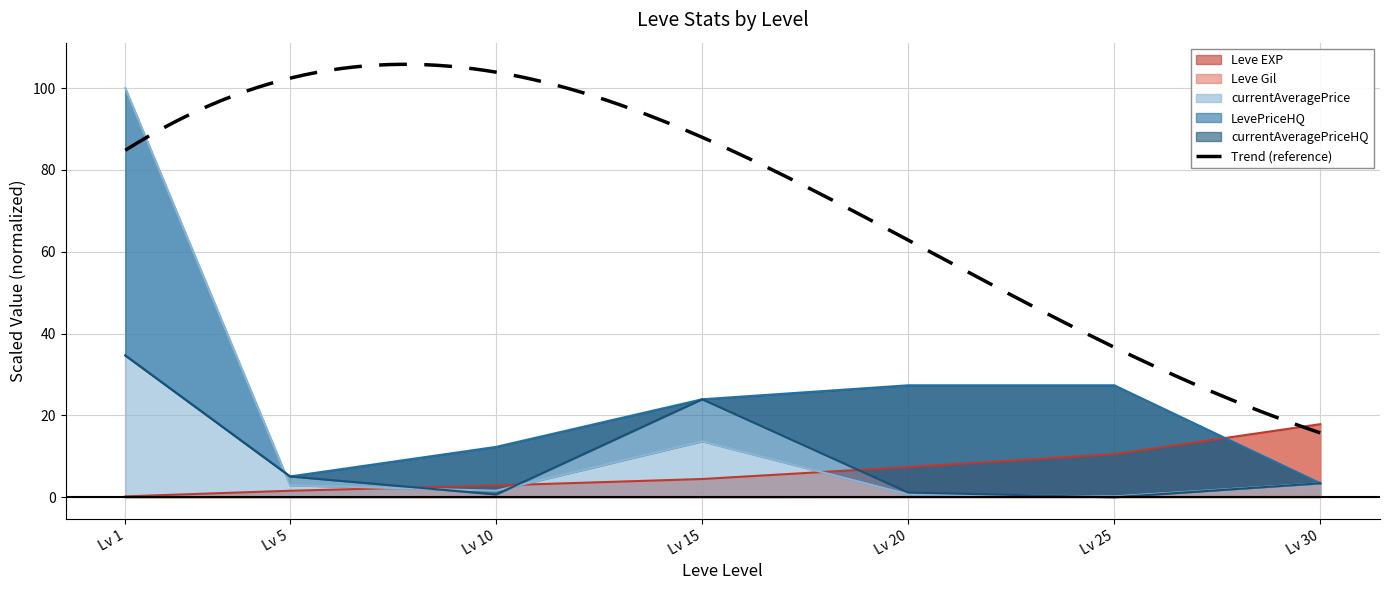

Is it true that Leve EXP equals 17.9 at Lv 30?

True